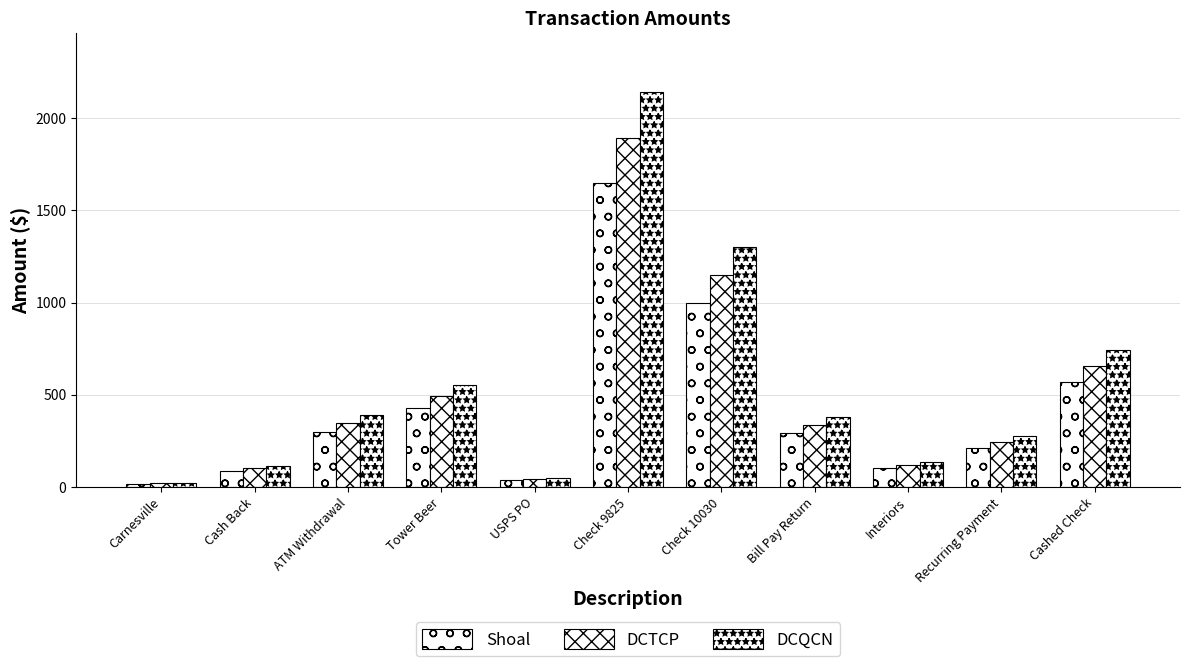

What is the total value across all series at Carnesville?

58.6